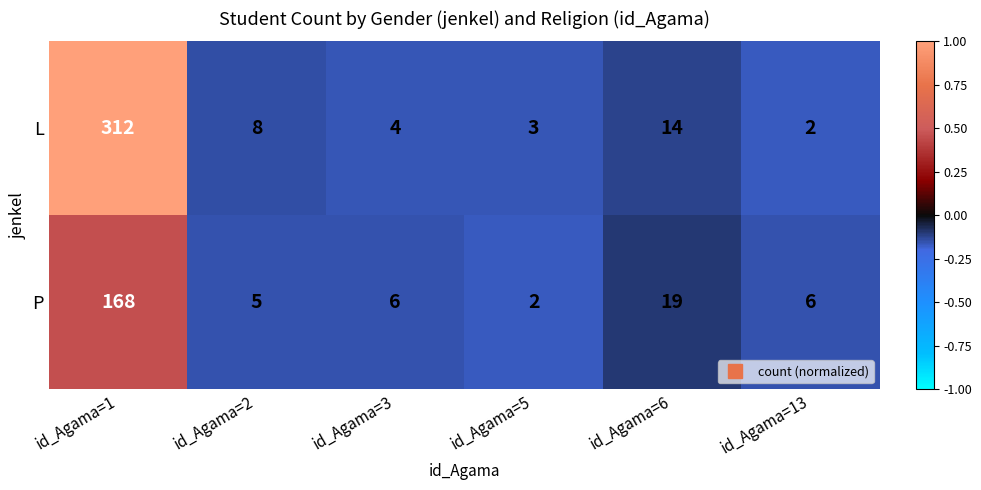

What is the difference between the second highest and minimum values in the L series?

12